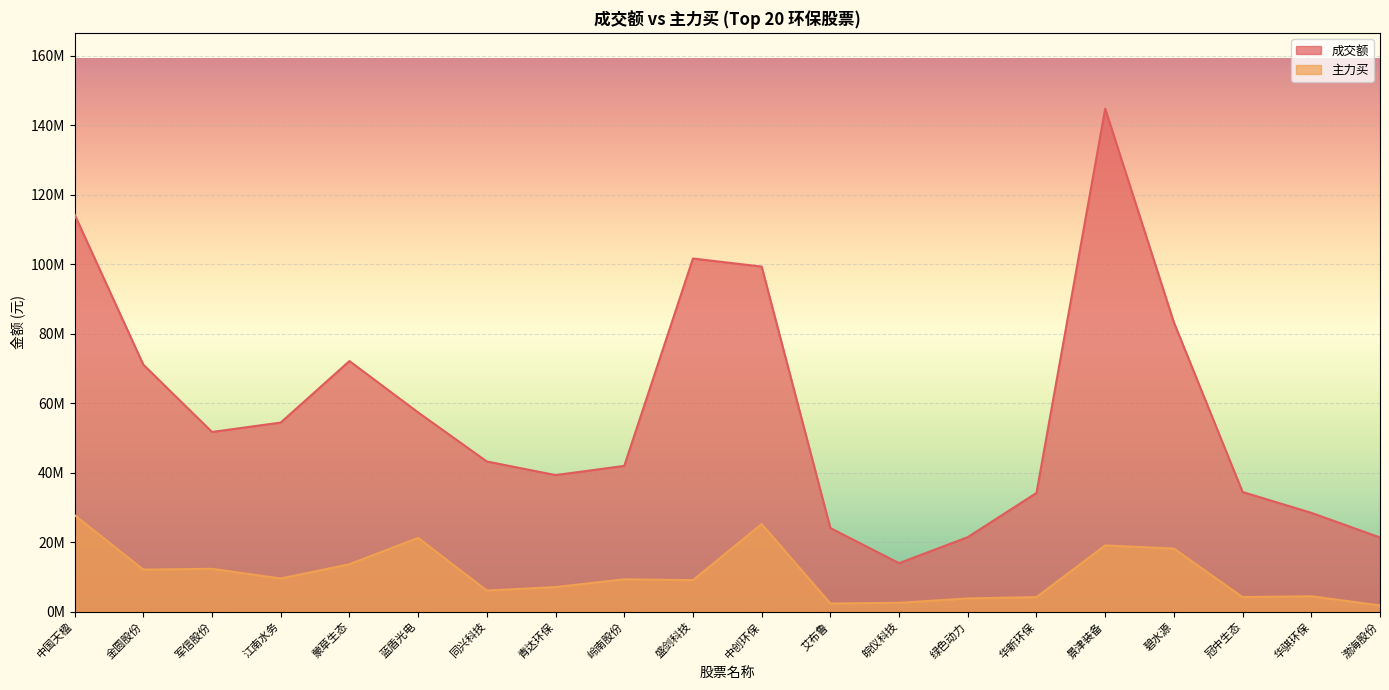

True or false: 成交额 and 主力买 cross at least once.

False